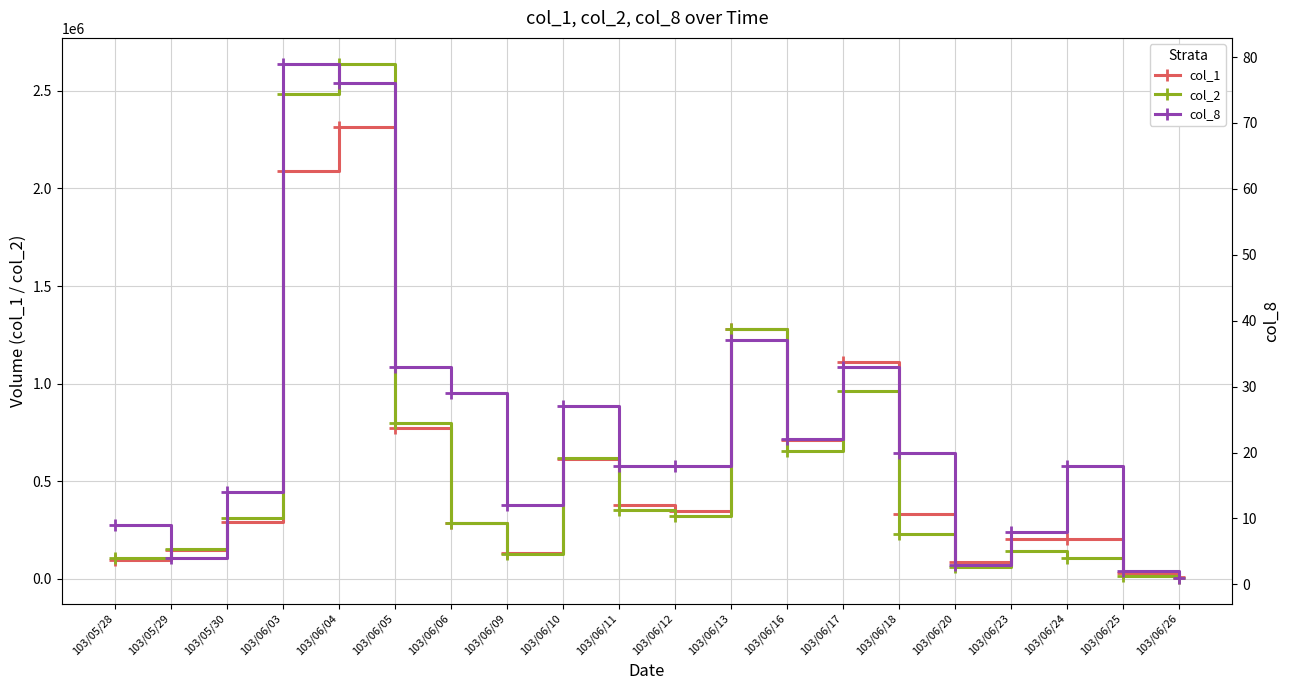

True or false: col_8 has more than 0 points higher than both neighbors.

True